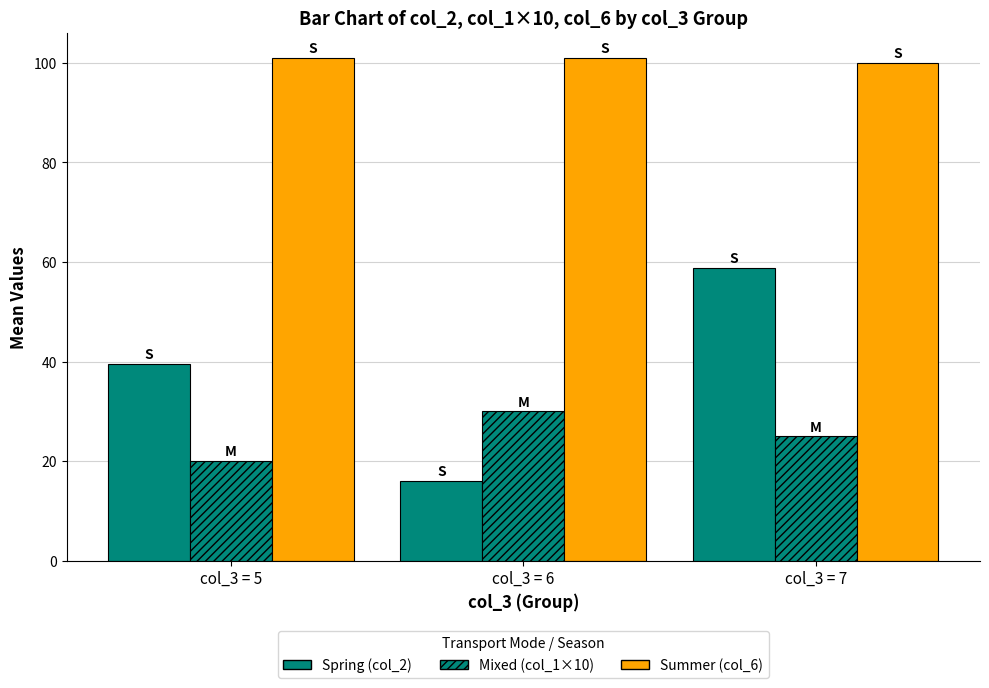

Count the number of categories in the chart.

3